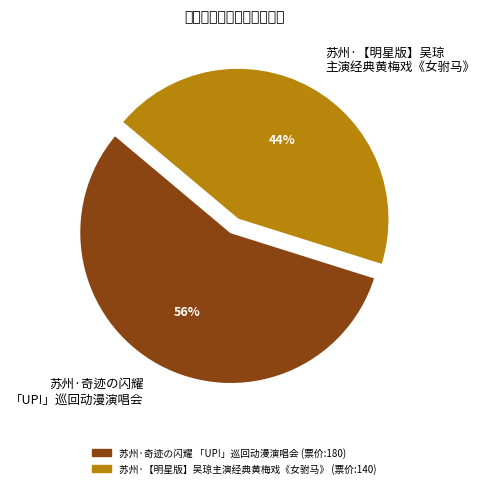

To the nearest percent, what portion does 苏州·奇迹の闪耀 「UP!」巡回动漫演唱会 represent?

56%